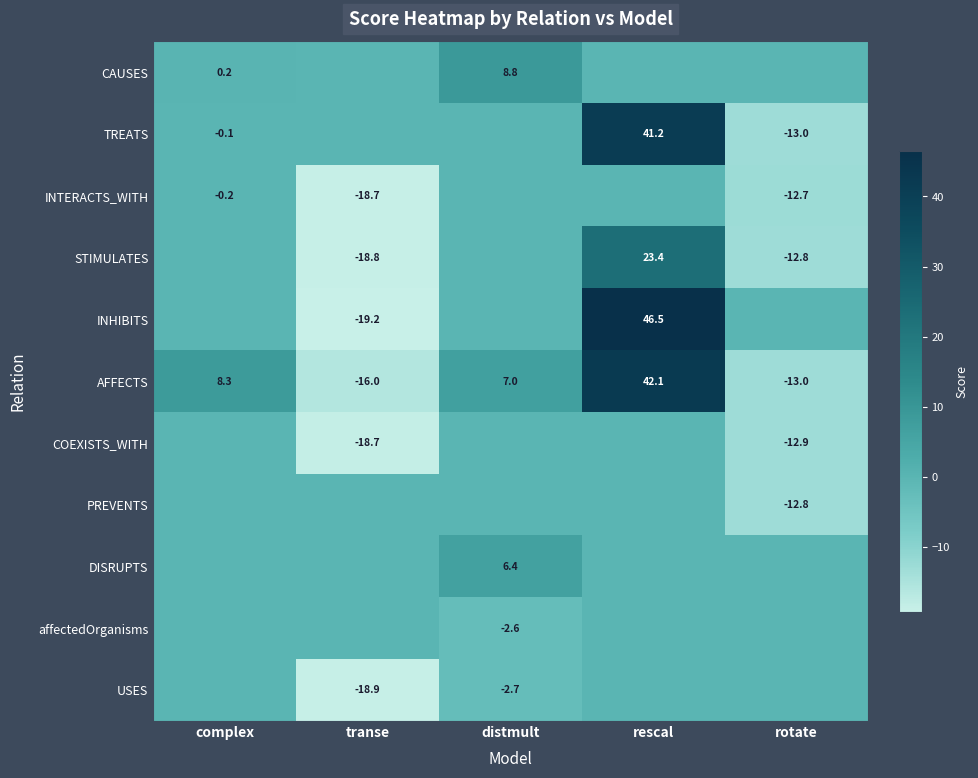

What is the difference between the INTERACTS_WITH values at complex and rotate?

12.5